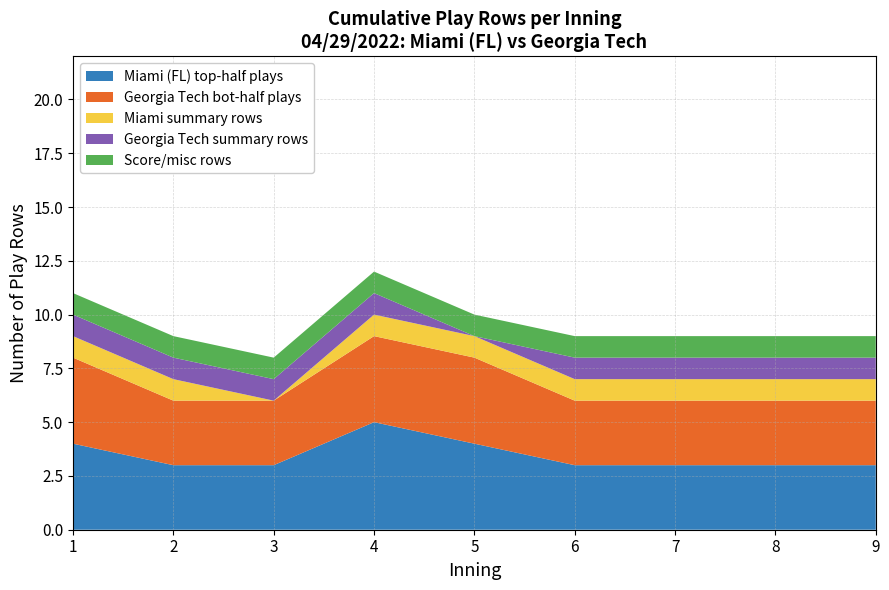

What is the highest value of the Miami (FL) top-half plays series?

5